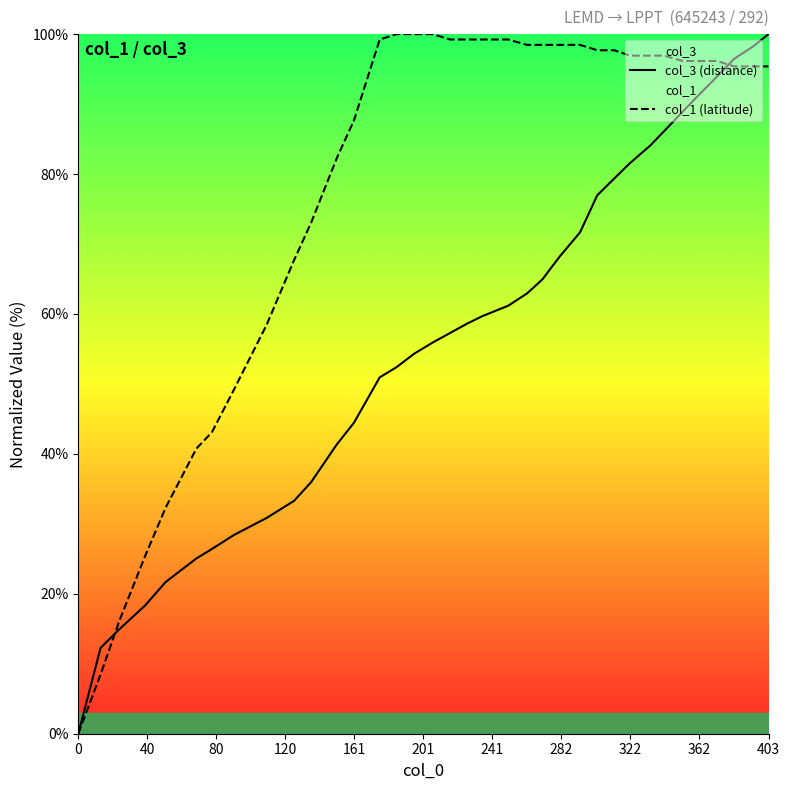

Is it true that col_3 (distance) equals 143.8 at 403?

False